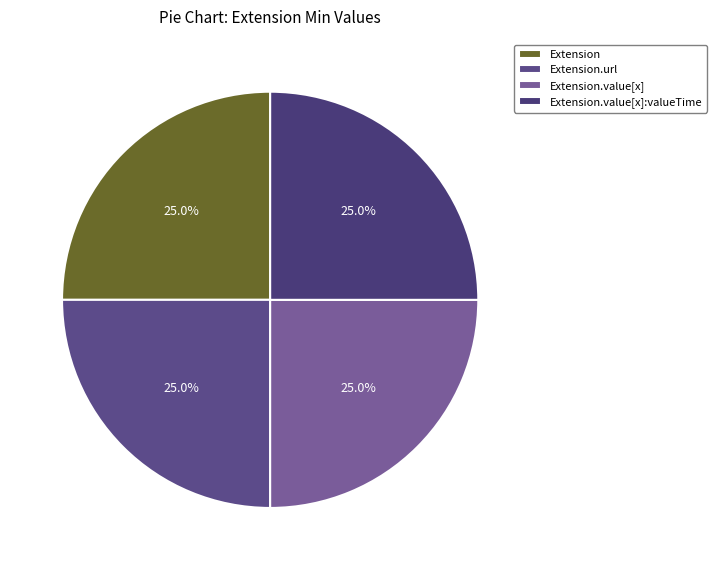

True or false: Extension.value[x] accounts for 25% of the total.

True